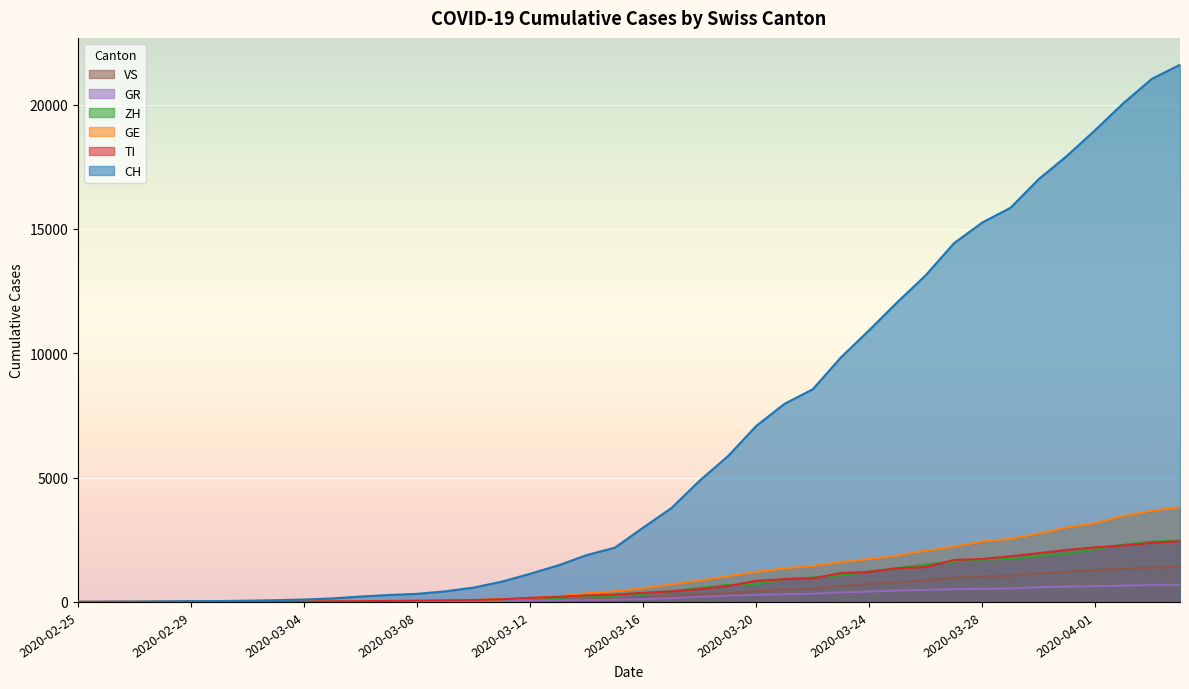

At 2020-04-01, list the series in order from smallest to largest.

GR, VS, ZH, TI, GE, CH